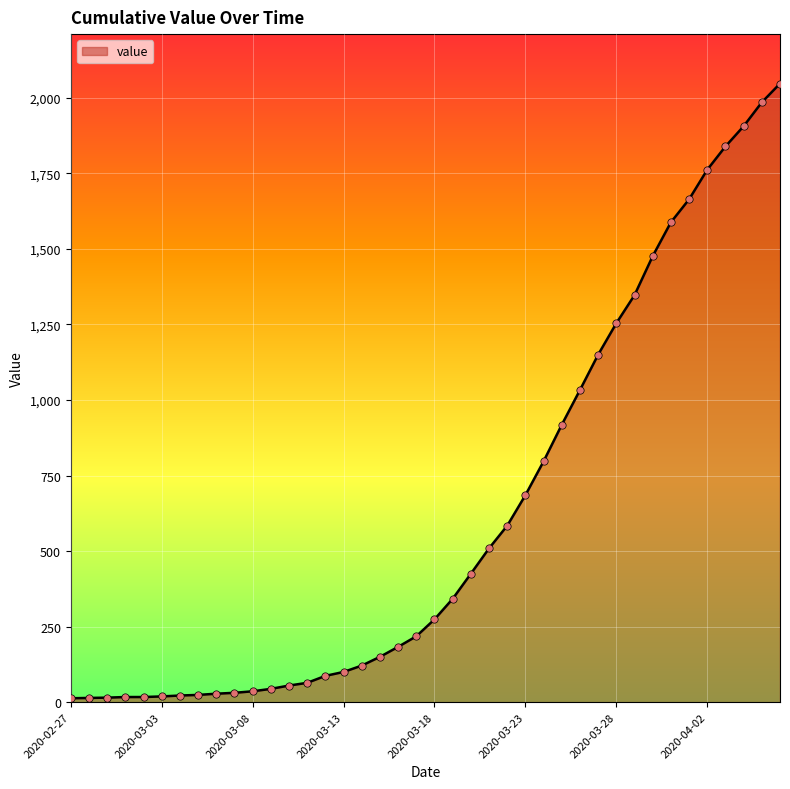

What is the greatest value displayed?

2047